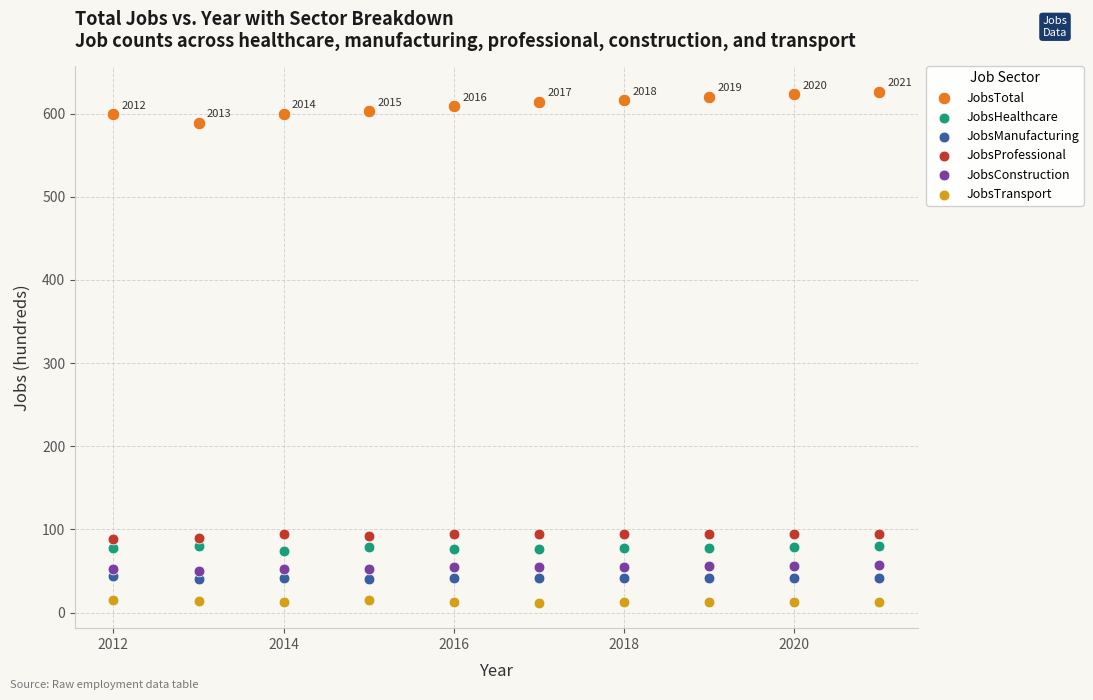

Which series reaches the minimum Y coordinate?

JobsTransport